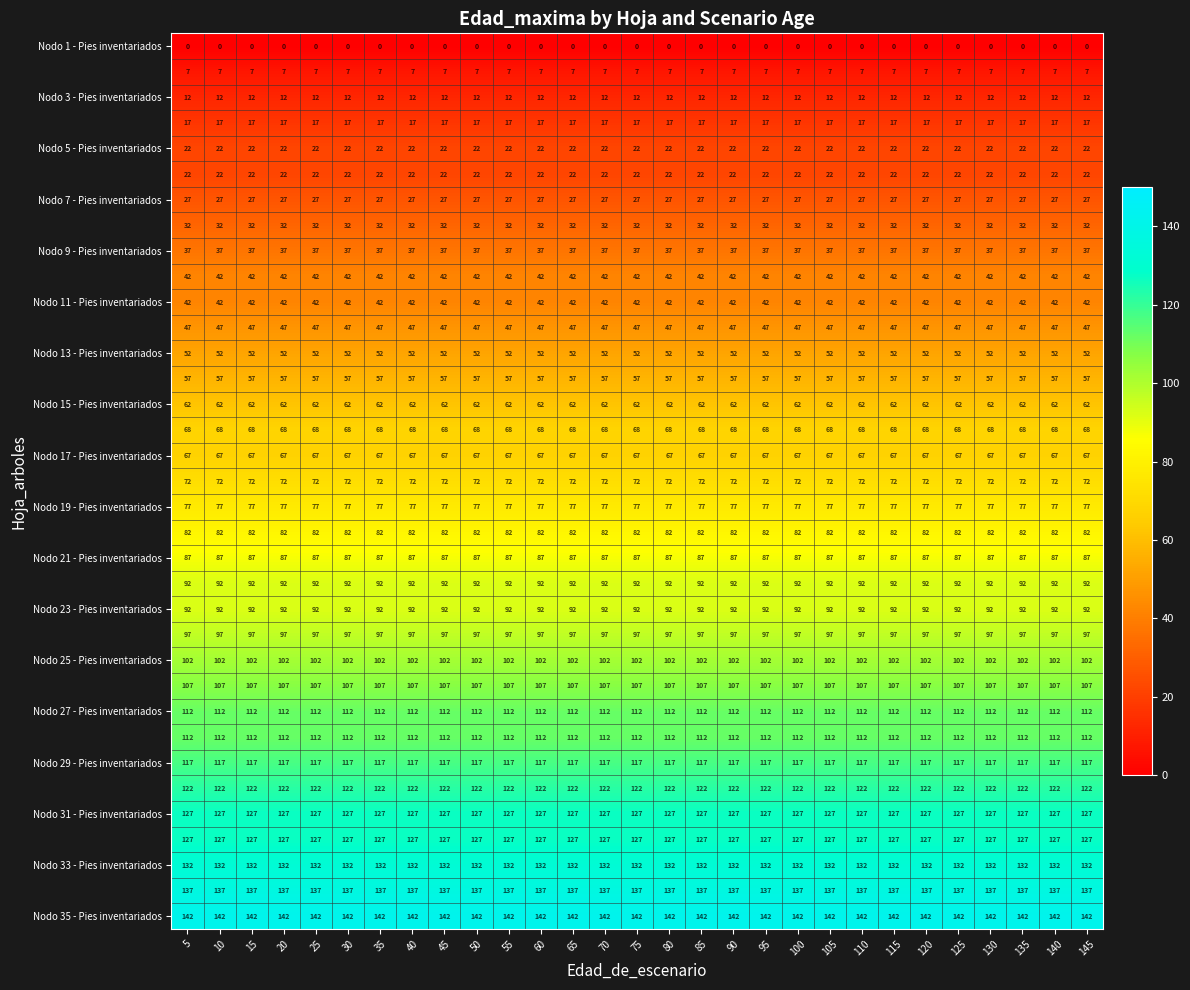

Count the number of data series in this chart.

35